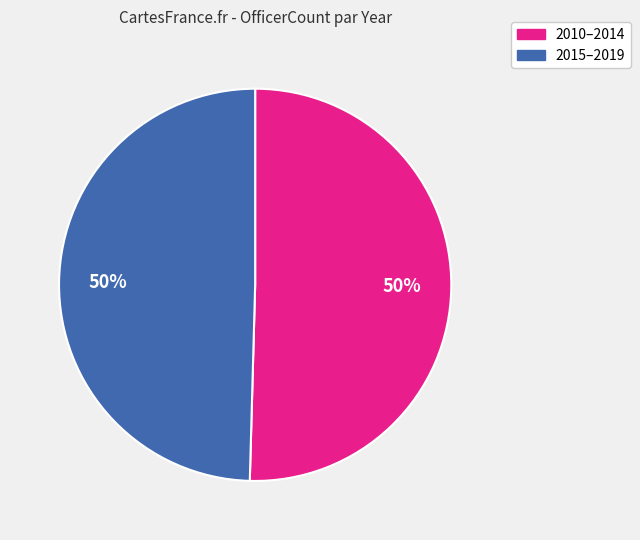

How many slices are in this pie chart?

2